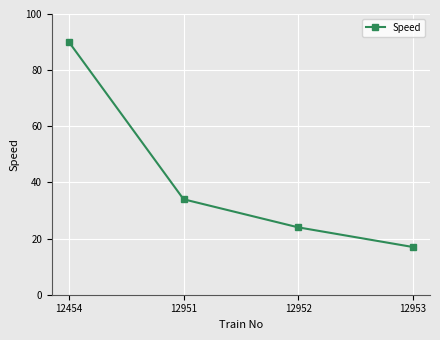

What is the approximate value at 12953?

17